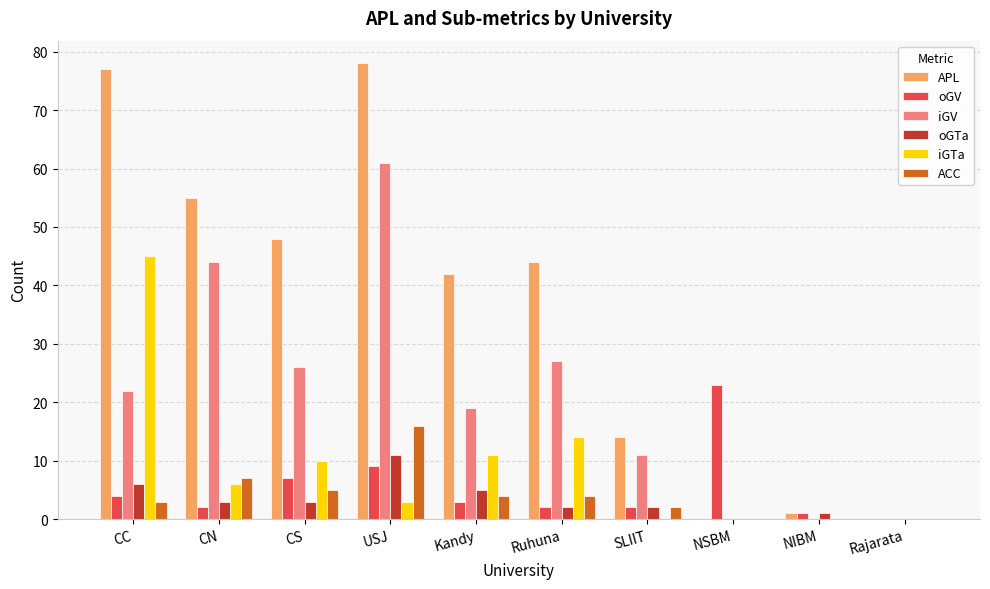

What is the sum of the APL values at Rajarata and USJ?

78